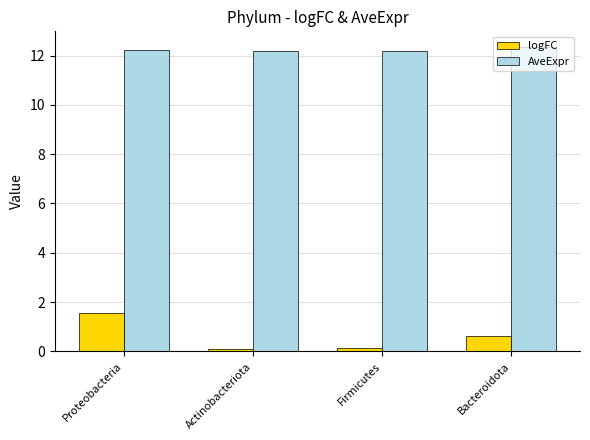

What is the label of the 1st bar from the left?

Proteobacteria